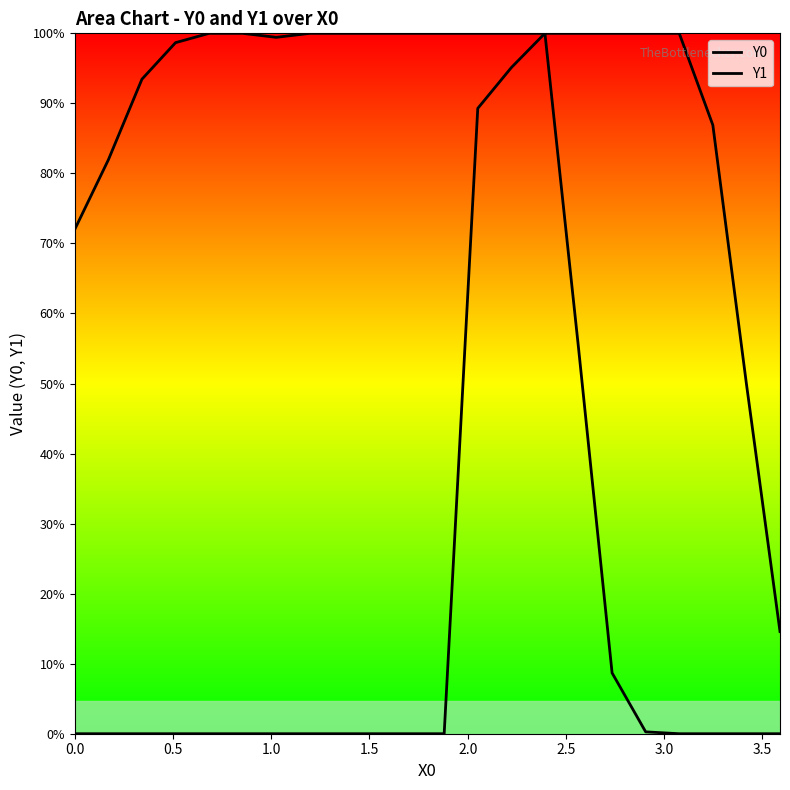

Reading left to right, list all the values displayed in this chart.

Y0: 183.6	208.9	238.3	251.6	255.0	255.0	253.5	255.0	255.0	255.0	255.0	255.0	255.0	255.0	255.0	140.5	22.1	0.7	0.0	0.0	0.0	0.0
Y1: 0.0	0.0	0.0	0.0	0.0	0.0	0.0	0.0	0.0	0.0	0.0	0.0	227.7	242.5	255.0	255.0	255.0	255.0	255.0	221.6	127.4	37.2